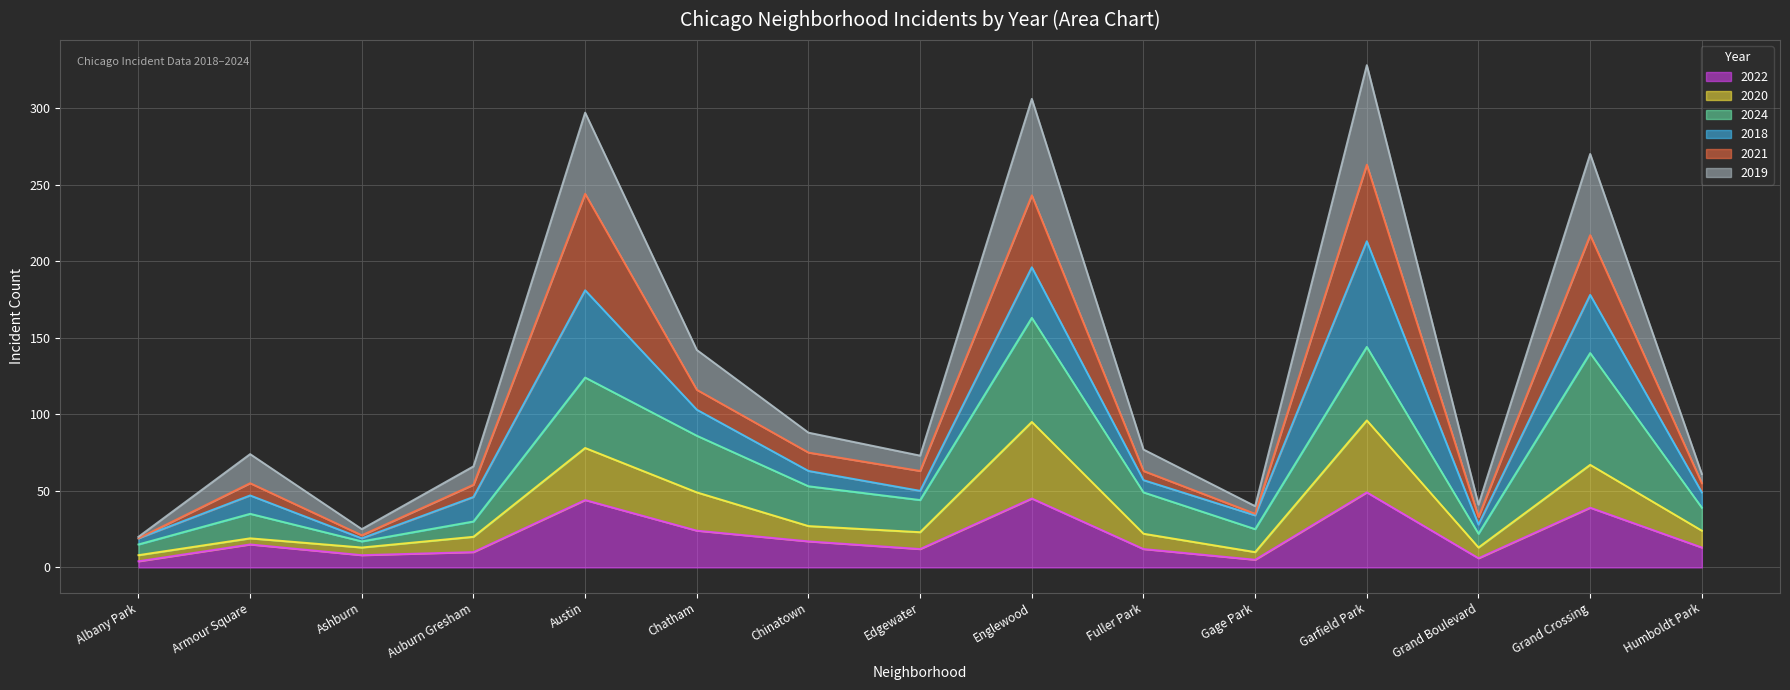

What is the difference between the maximum and second lowest values in the 2022 series?

44